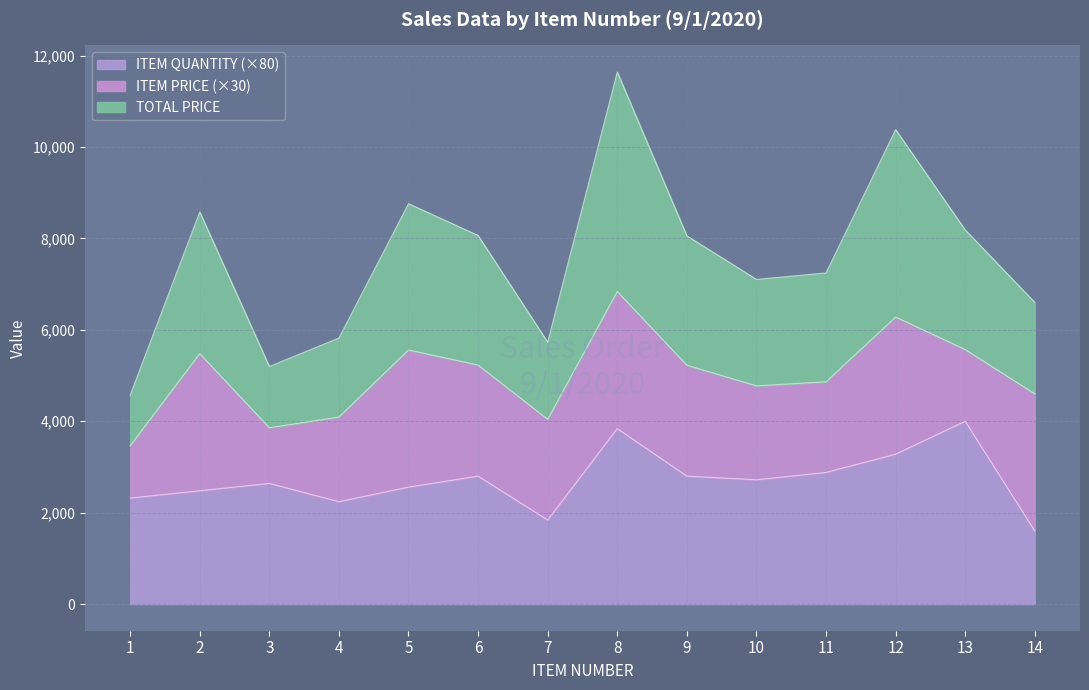

What is the maximum value for ITEM QUANTITY (×80)?

4000.0